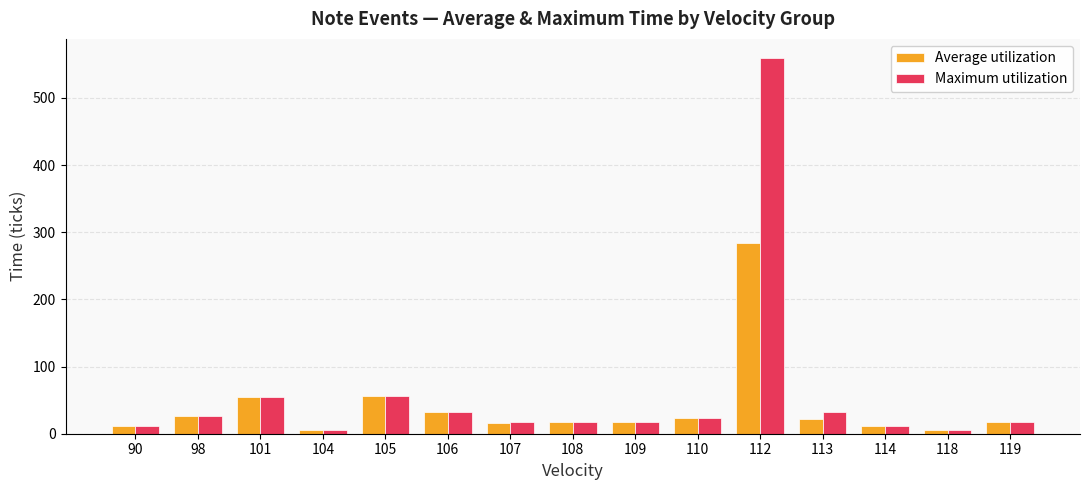

Which series has the largest total across all categories?

Maximum utilization